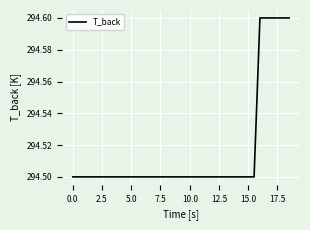

What is the sum of all values?

11191.6